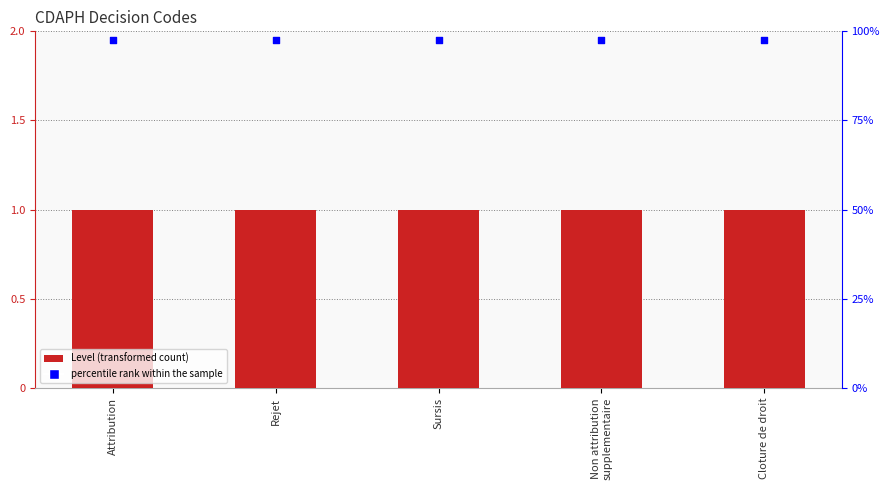

What is the total value across all series at Attribution?

3.0